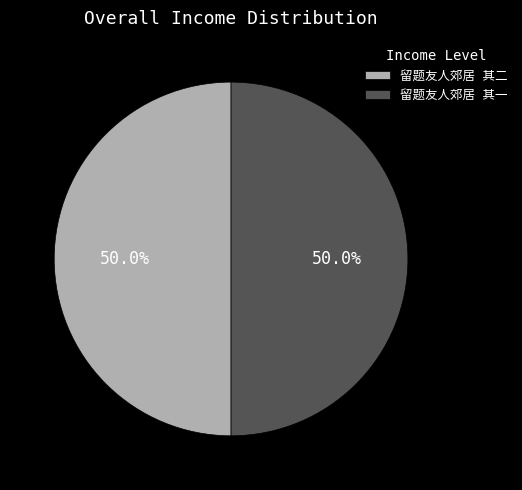

What is the total percentage of 留题友人郊居 其二 and 留题友人郊居 其一?

100.0%